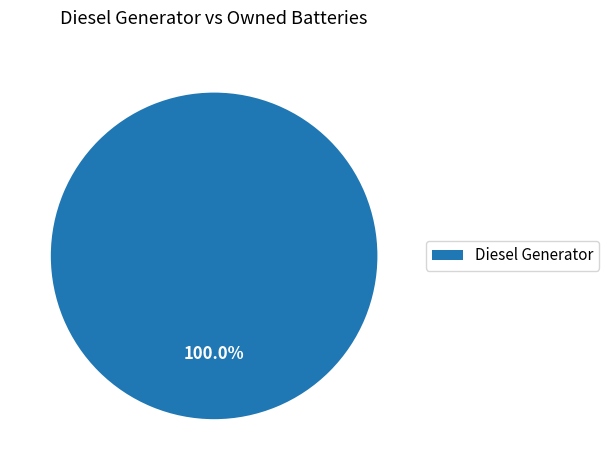

Which slice represents more than half of the pie?

Diesel Generator